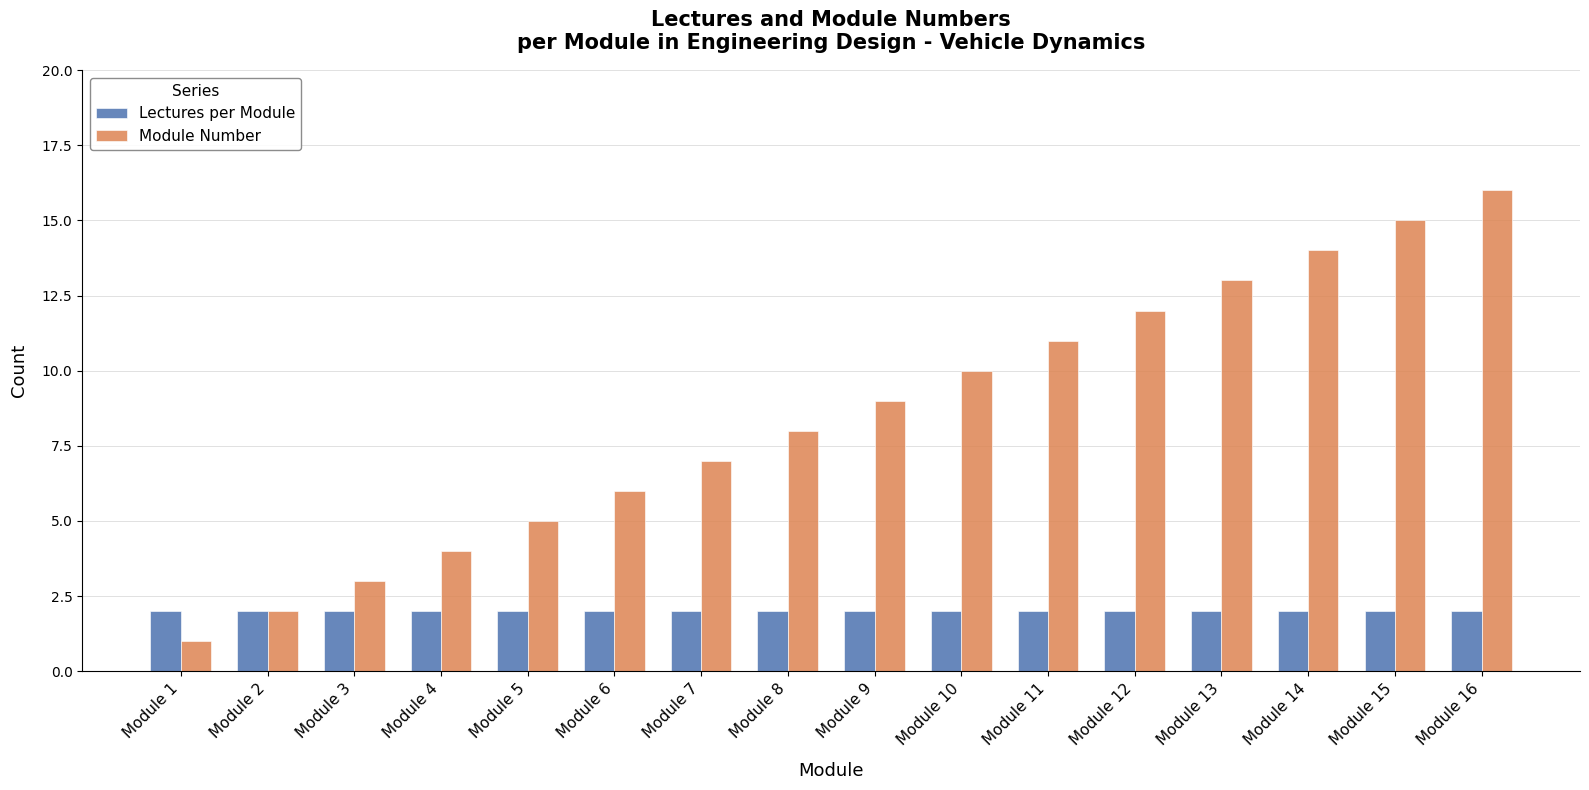

Count the number of data series in this chart.

2